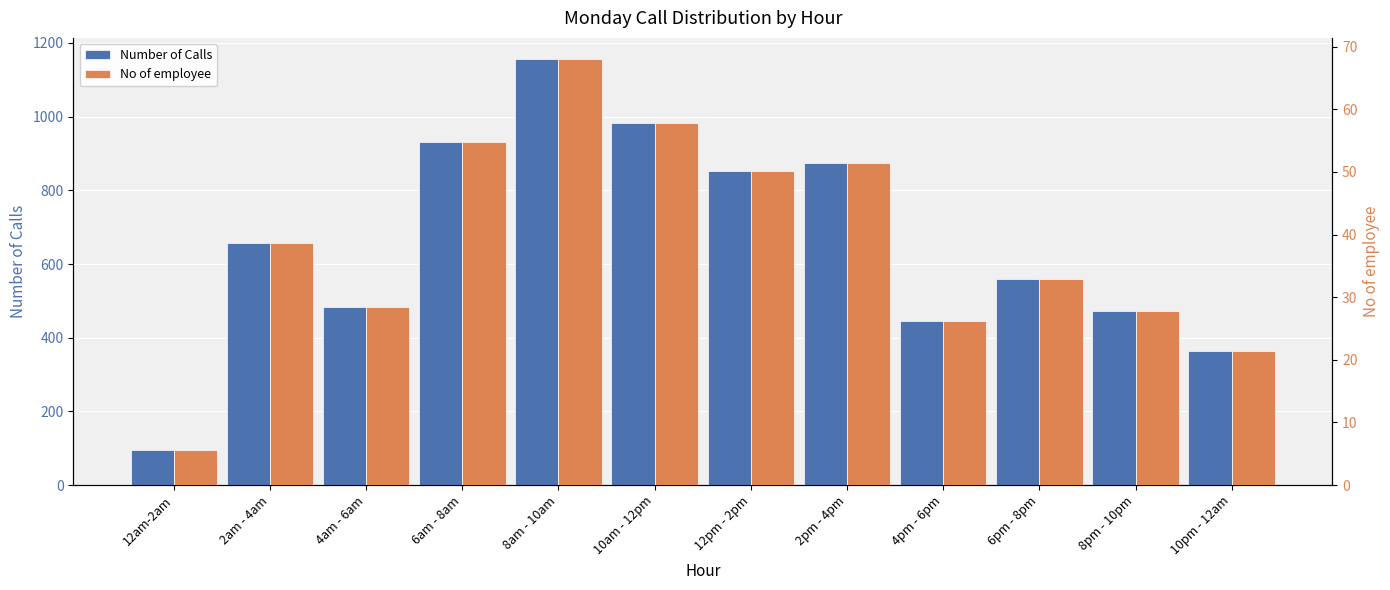

What is the difference between the second highest and minimum values in the No of employee series?

52.1